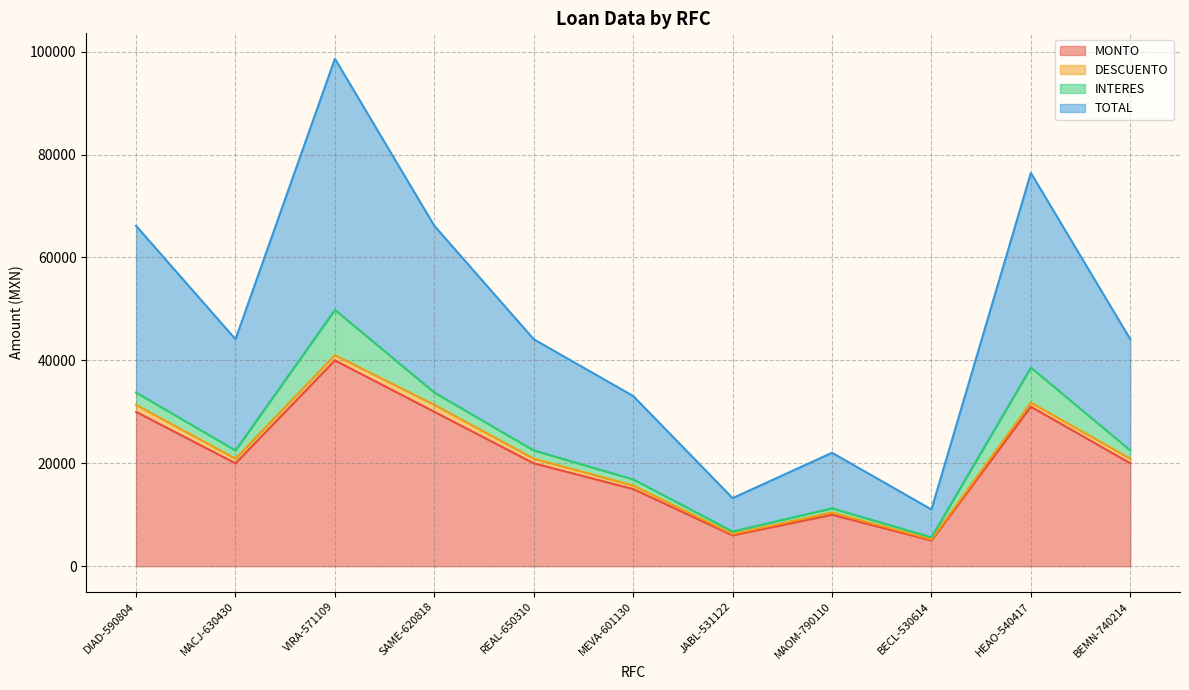

What is the lowest value of the MONTO series?

5000.0